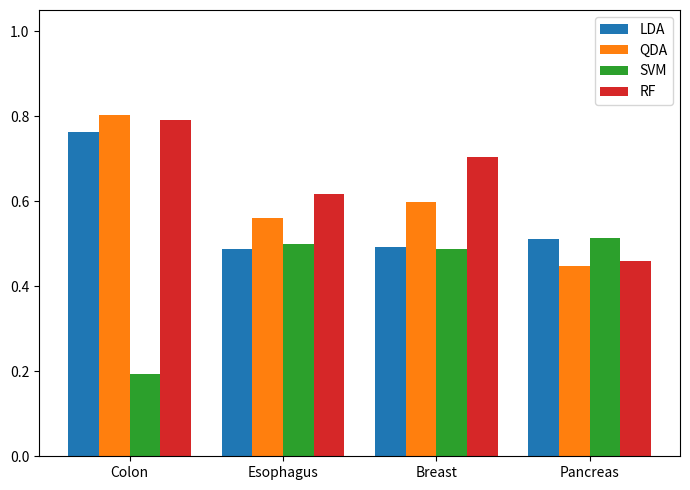

What is the difference between the second highest and minimum values in the SVM series?

0.3